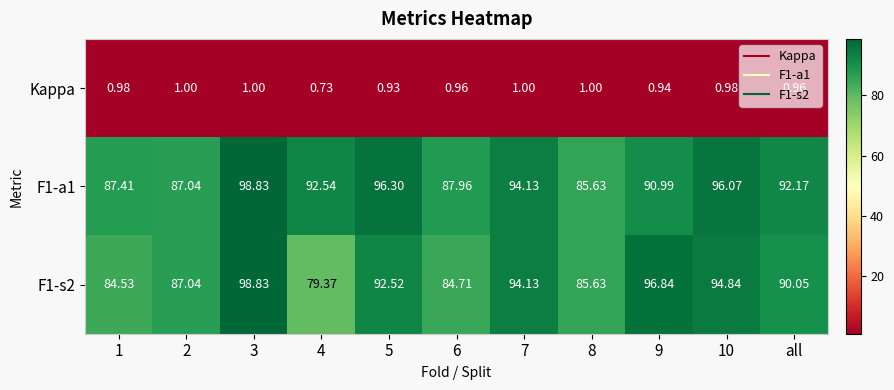

How many values in the F1-a1 series exceed 92?

6